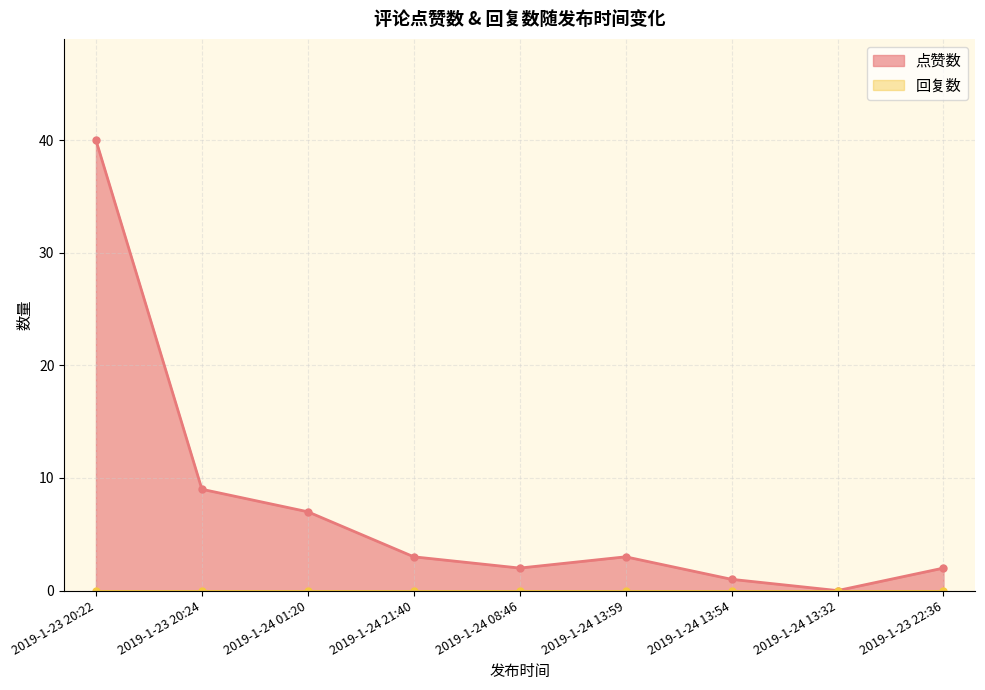

What is the change in value from 2019-1-24 21:40 to 2019-1-23 22:36?

-1